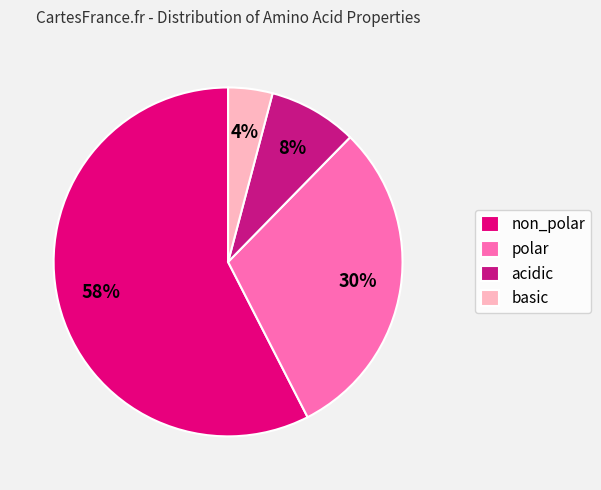

Rank the categories by value from highest to lowest.

non_polar, polar, acidic, basic